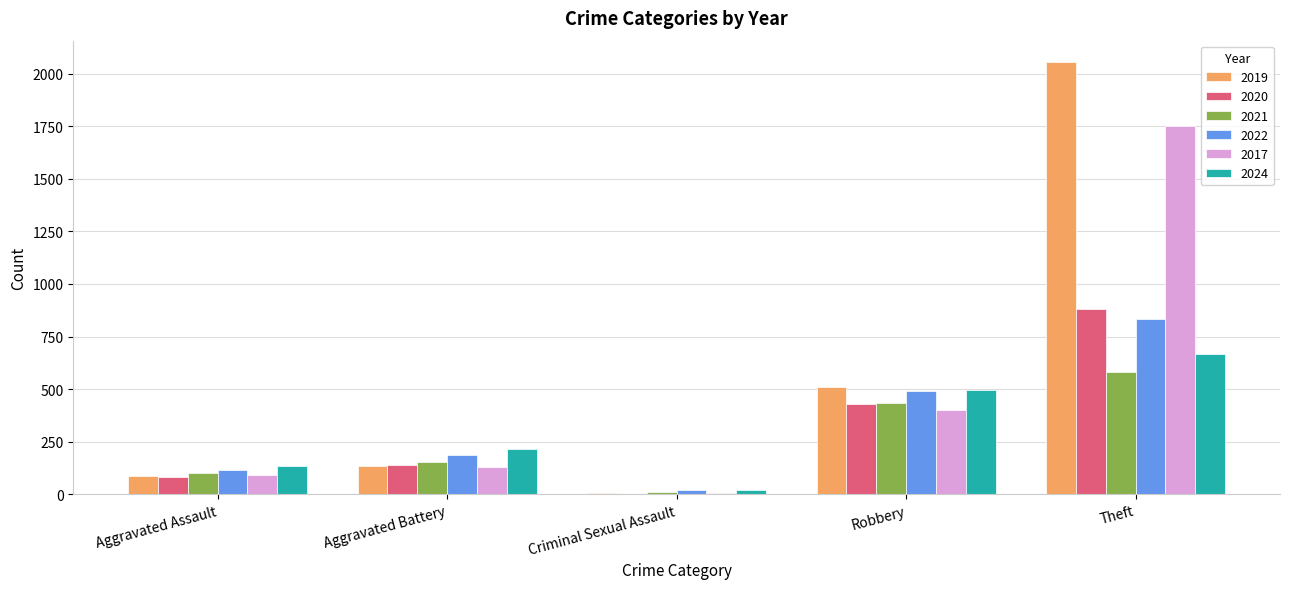

Read the 2019 value at Aggravated Battery.

133